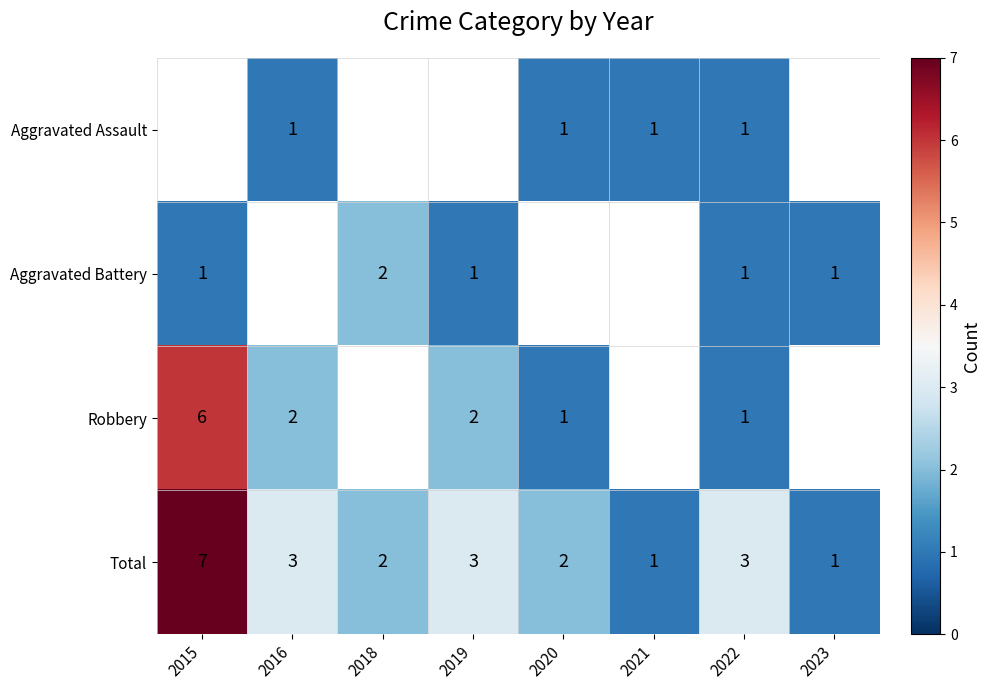

What is the spread (max minus min) of values at 2016?

2.0